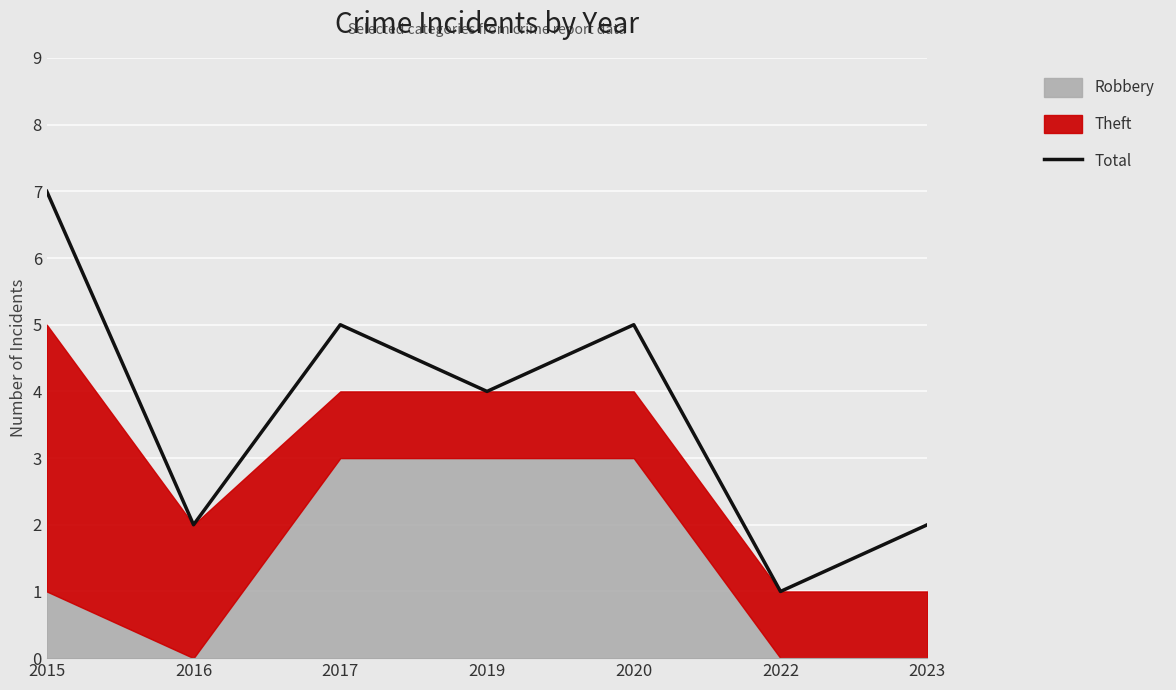

Rank the categories by value from lowest to highest.

2022, 2016, 2023, 2019, 2017, 2020, 2015